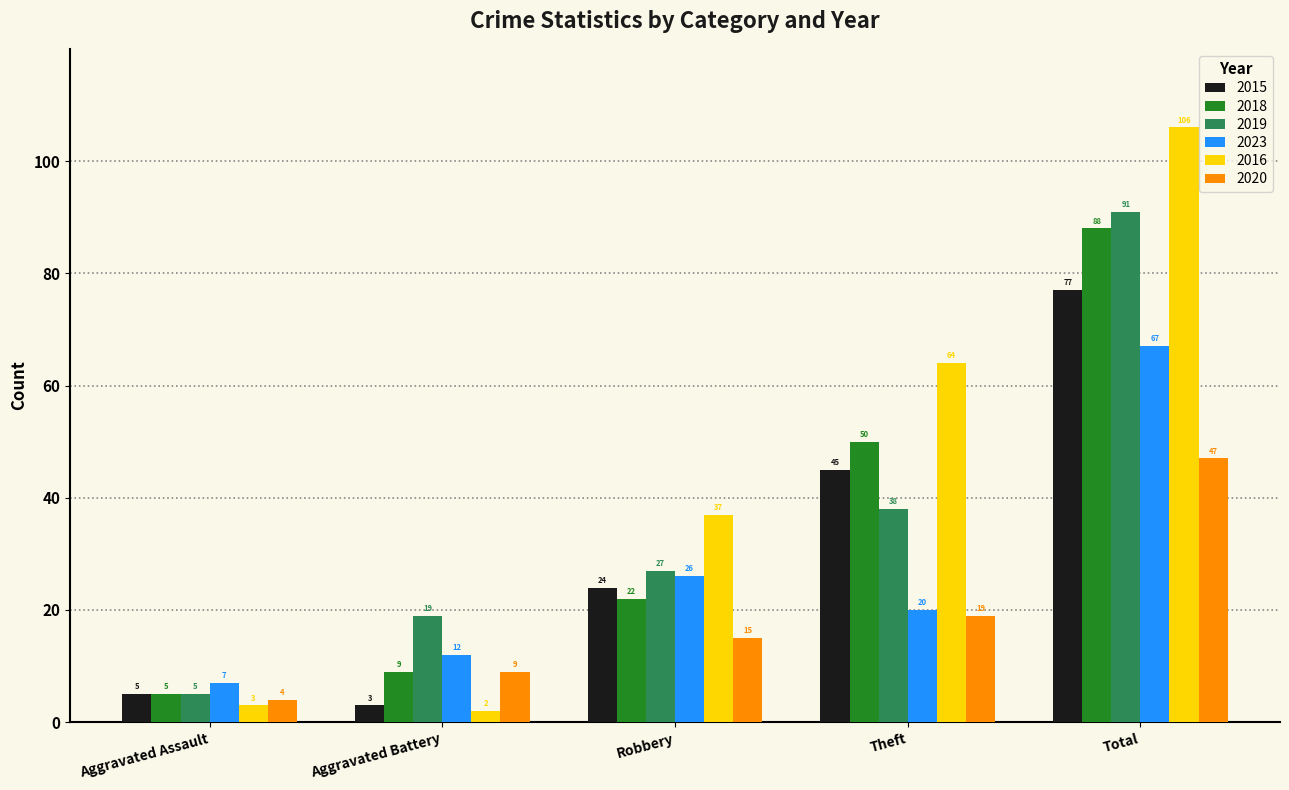

What is the sum of all 2019 values?

180